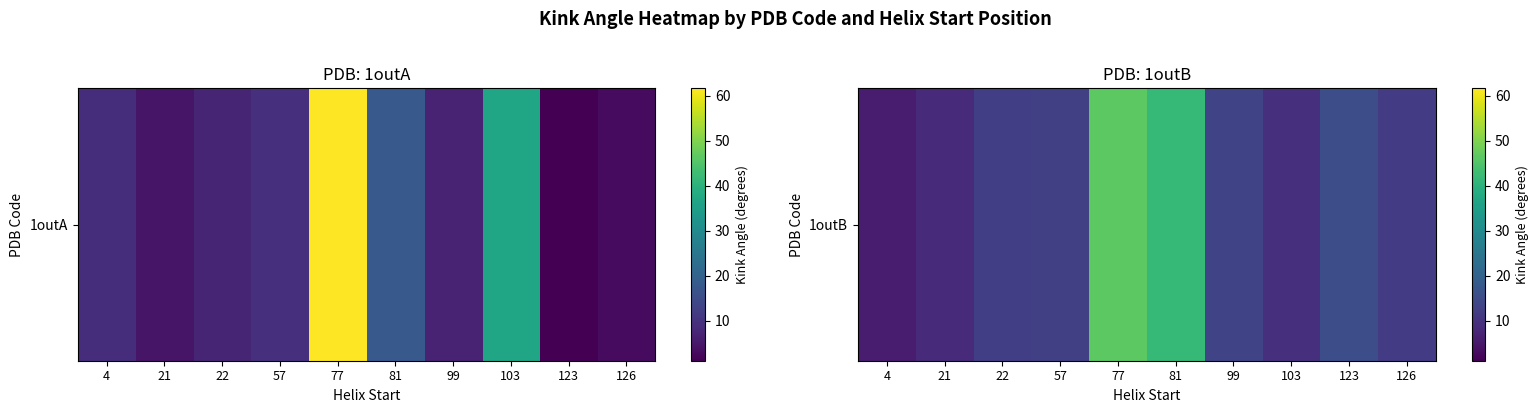

Approximately how many times larger is the value at 103 compared to 21?

1.1